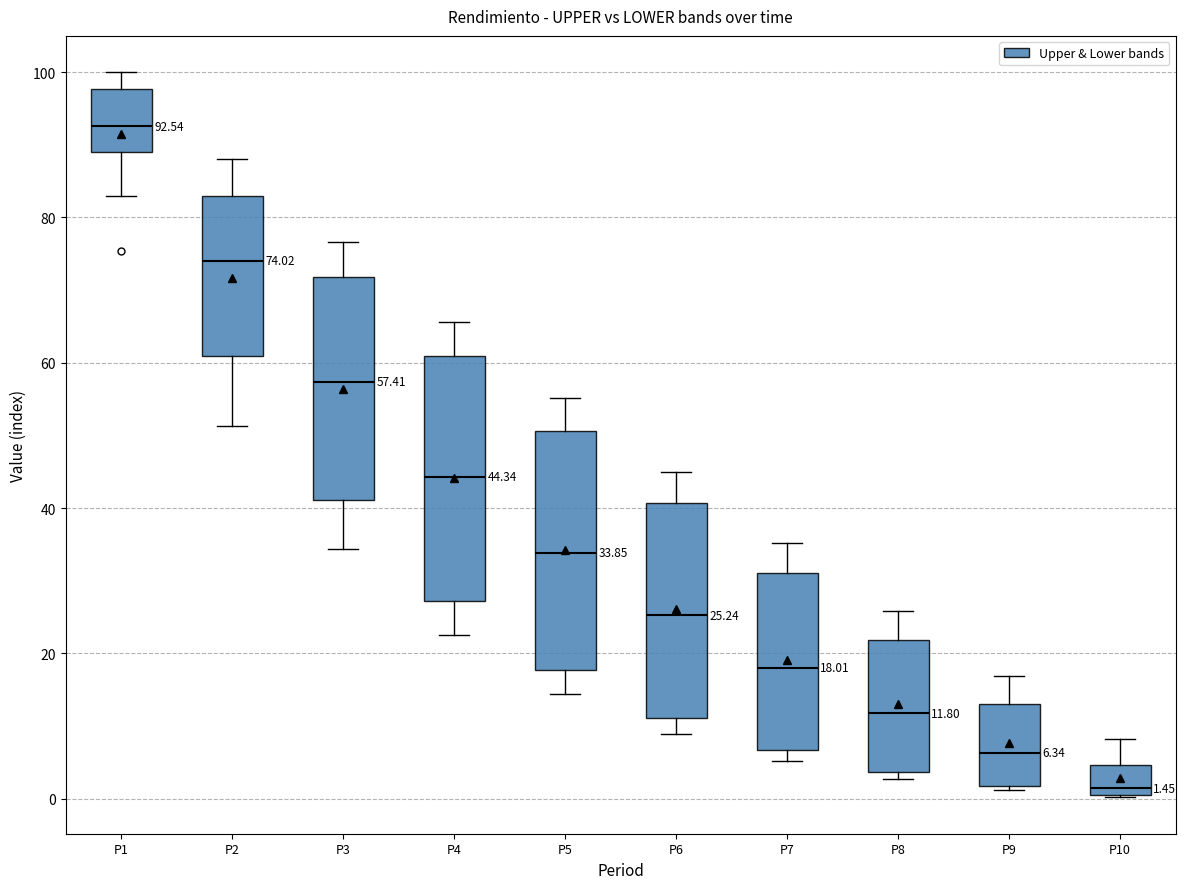

Which box has the highest median line?

P1